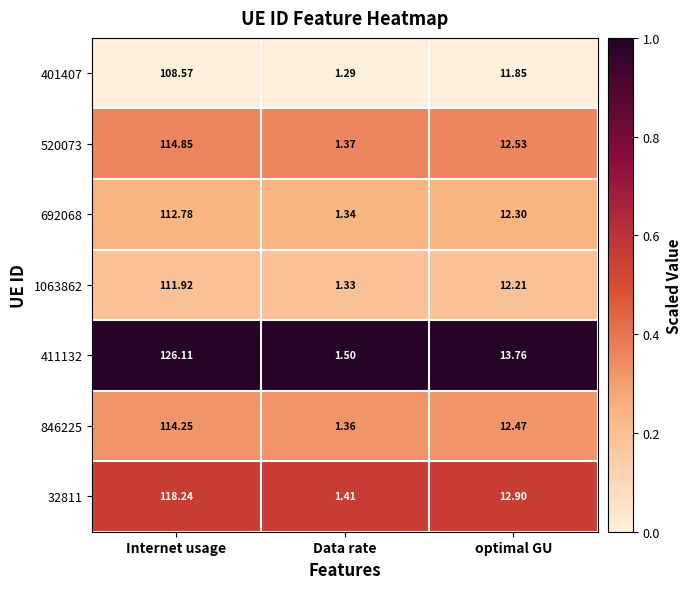

Where does the 32811 series first go above 12?

Internet usage